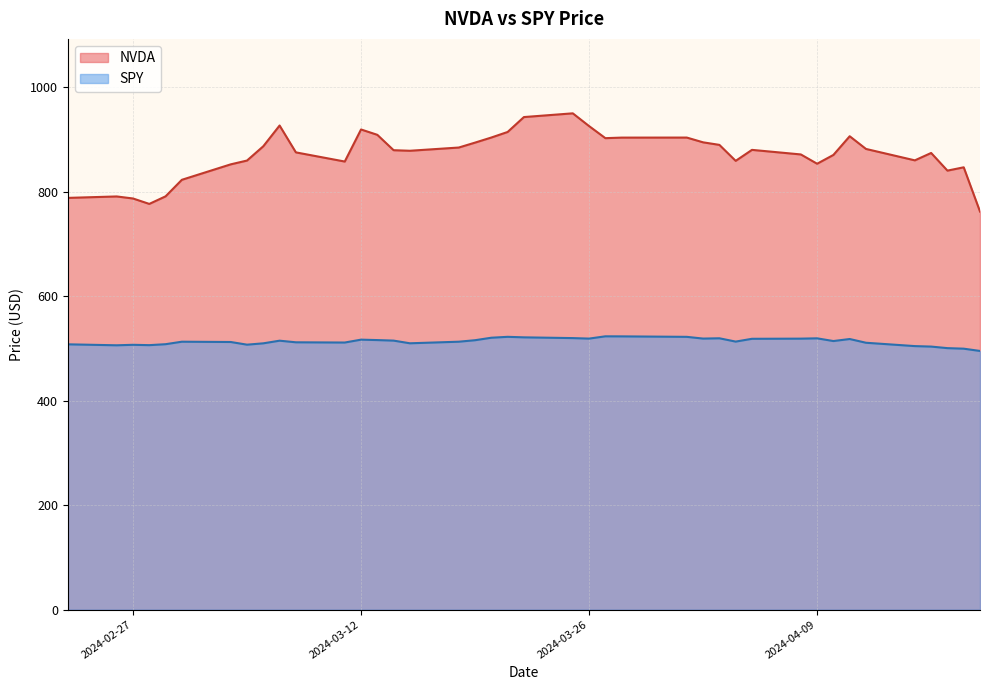

What is the difference between the NVDA values at 16 and 17?

23.1